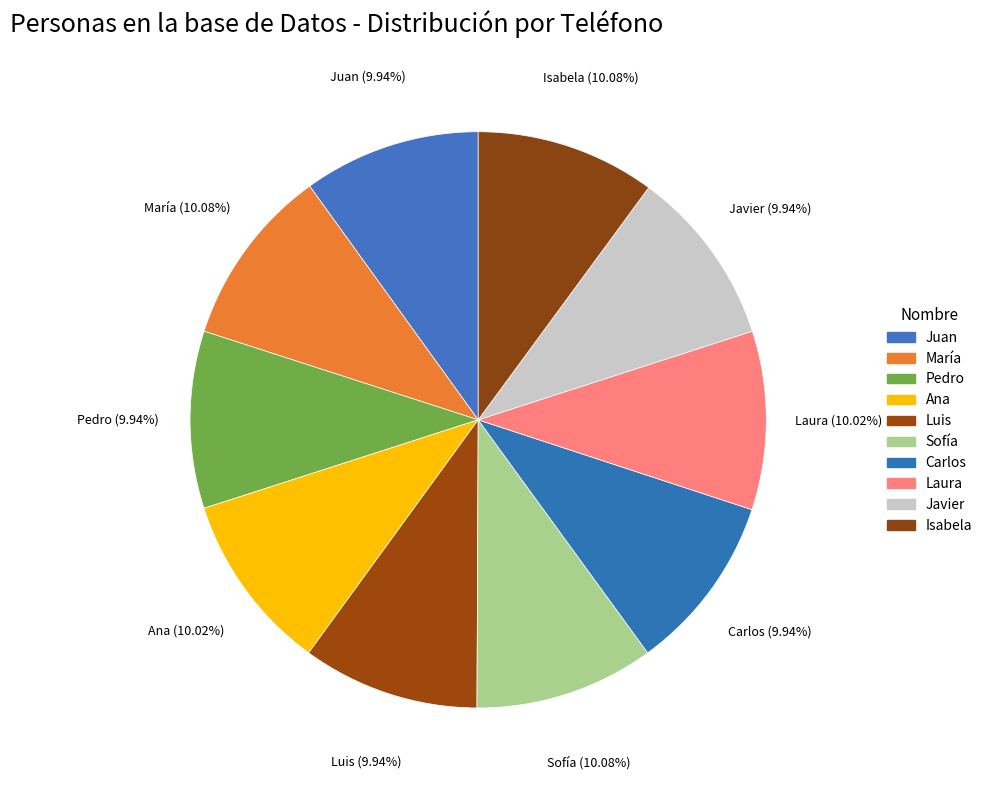

The Ana slice represents 1% of the pie. True or false?

False